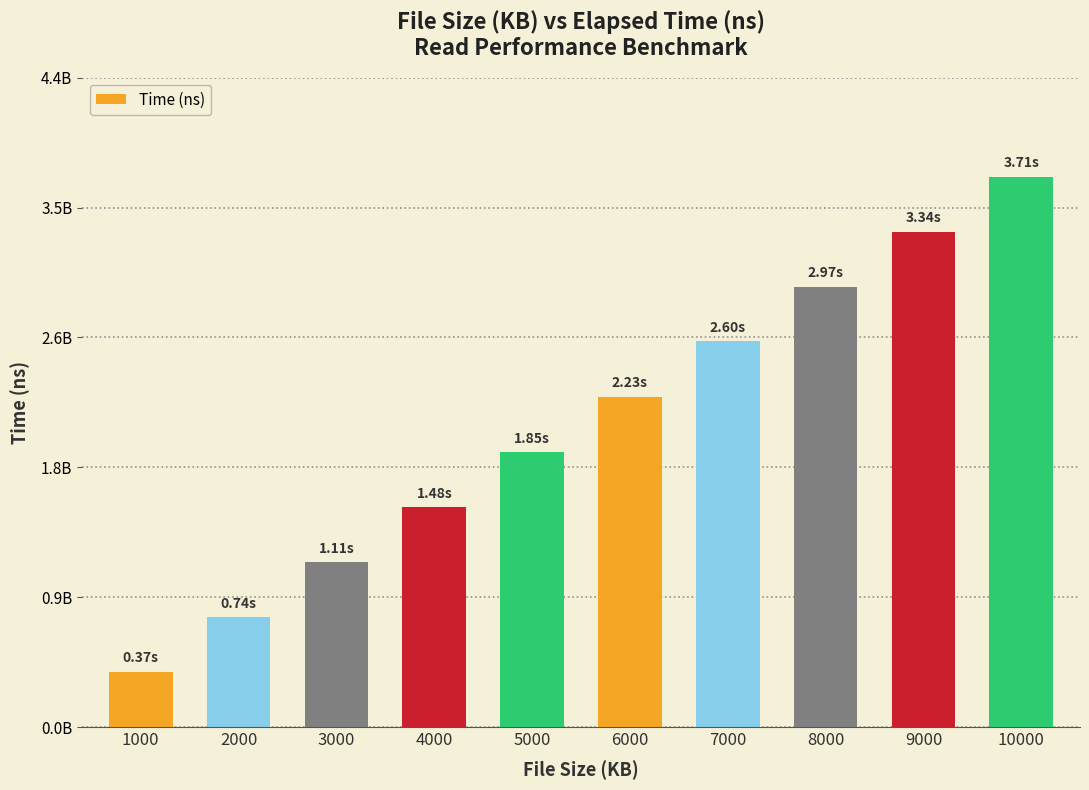

Are the bars horizontal?

No